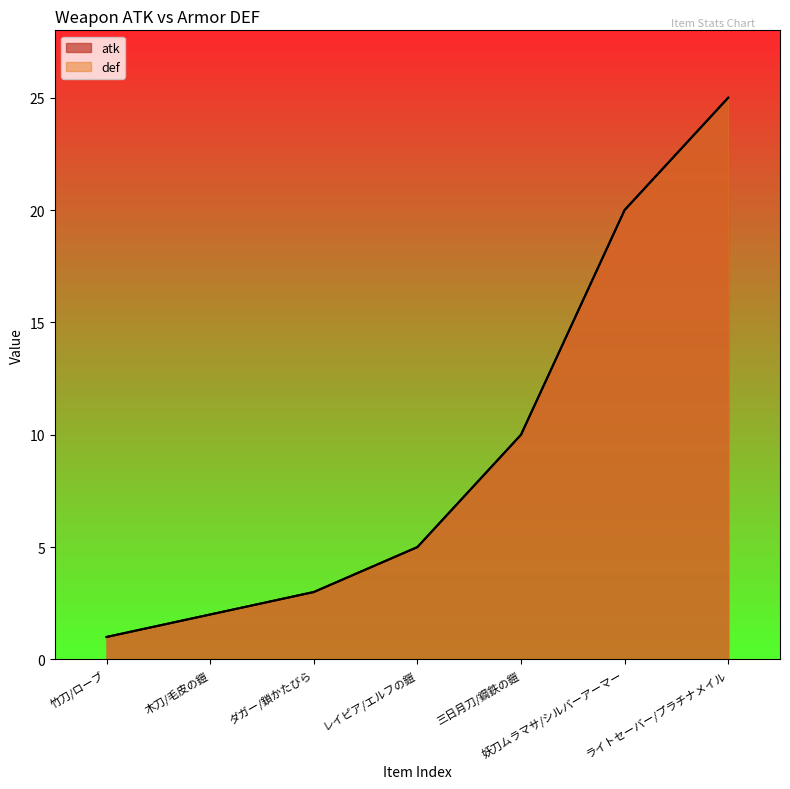

Rank the categories by def value from lowest to highest.

竹刀/ローブ, 木刀/毛皮の鎧, ダガー/鎖かたびら, レイピア/エルフの鎧, 三日月刀/鋼鉄の鎧, 妖刀ムラマサ/シルバーアーマー, ライトセーバー/プラチナメイル